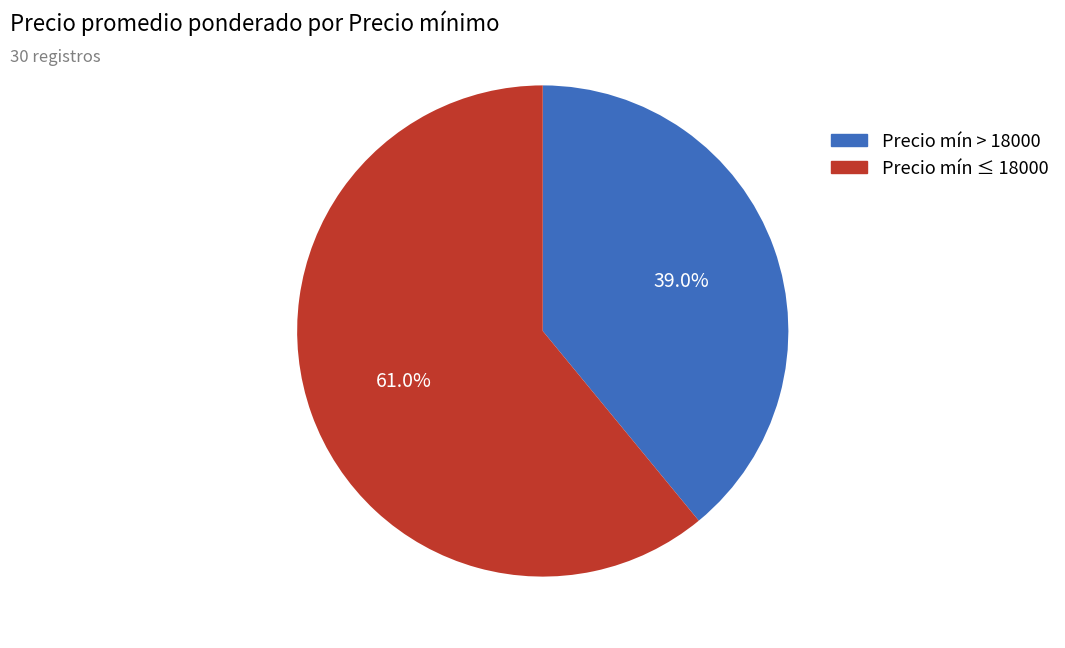

What is the ratio of the value at Precio mín ≤ 18000 to the value at Precio mín > 18000?

1.6